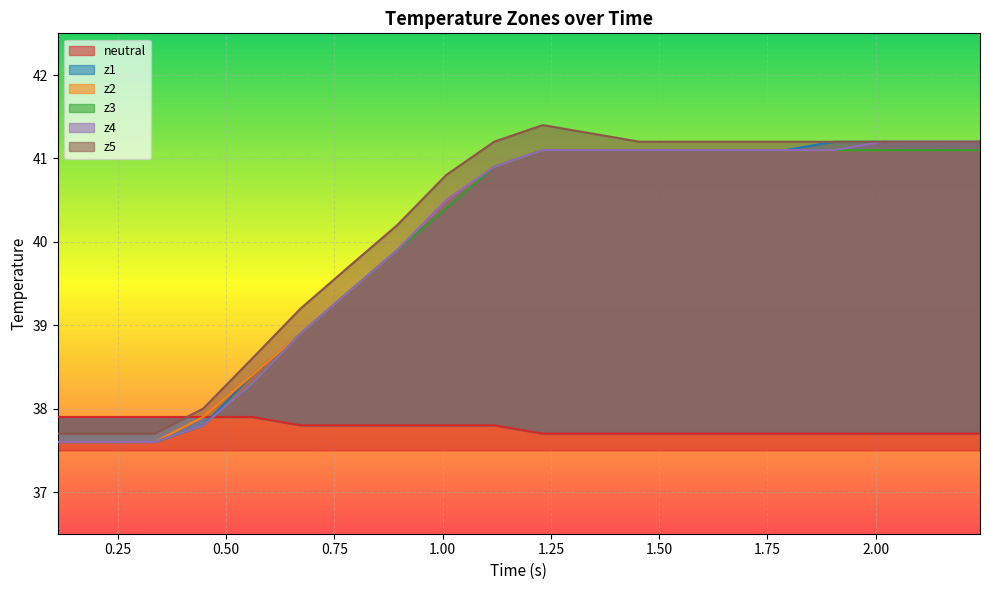

How many values in the z2 series exceed 41?

10